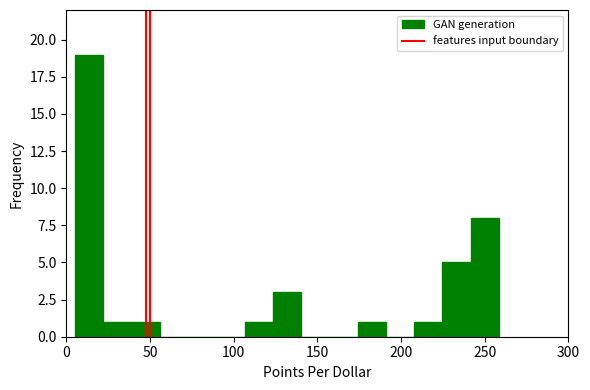

Read against the x-axis, roughly where is the centre of the tallest bar?

15